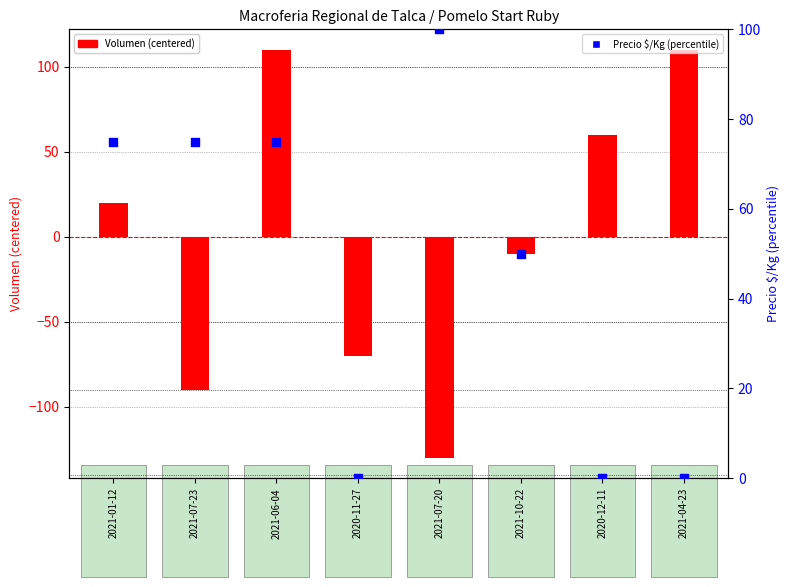

Which series has the largest Y range (max minus min)?

Volumen (centered)